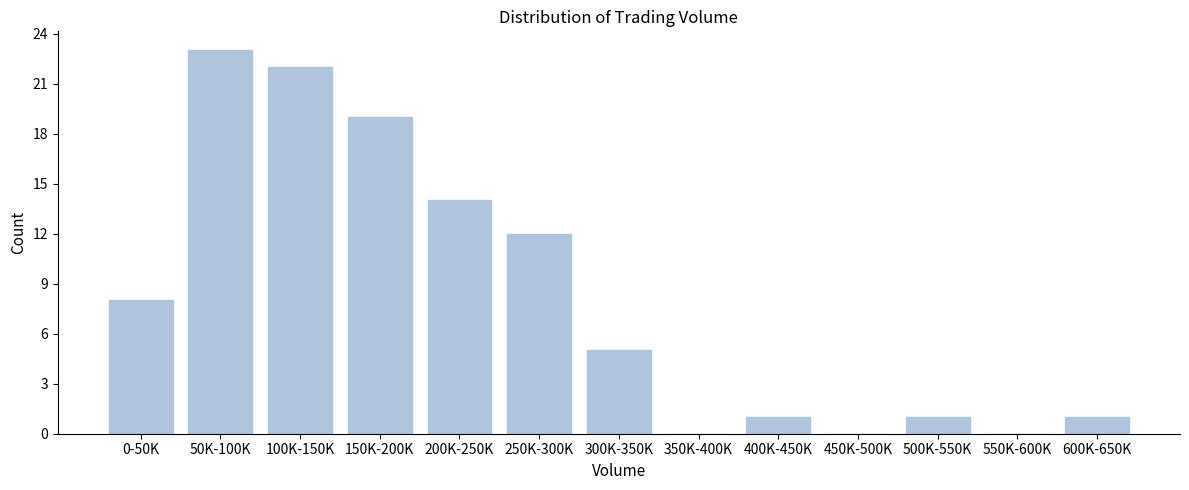

Reading left to right, list all the values displayed in this chart.

0-50K=8	50K-100K=23	100K-150K=22	150K-200K=19	200K-250K=14	250K-300K=12	300K-350K=5	350K-400K=0	400K-450K=1	450K-500K=0	500K-550K=1	550K-600K=0	600K-650K=1